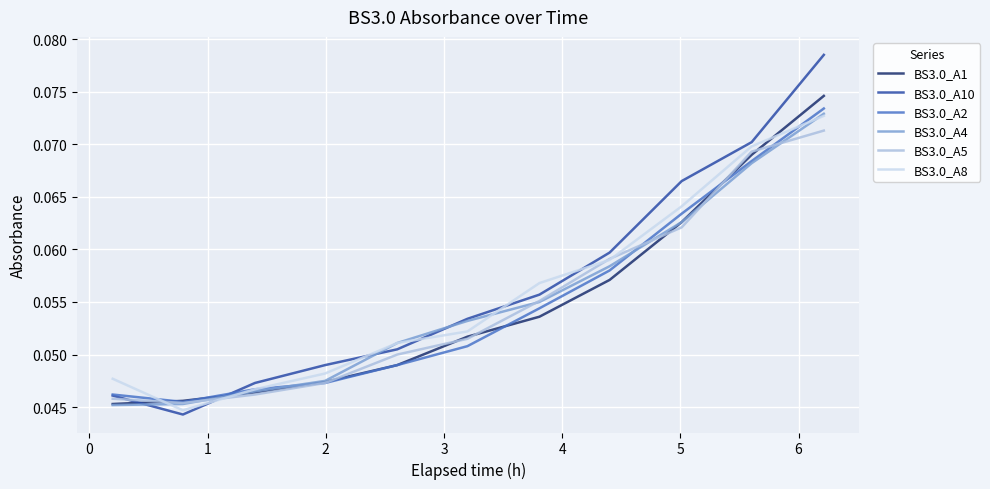

How many times do BS3.0_A10 and BS3.0_A1 cross each other?

2